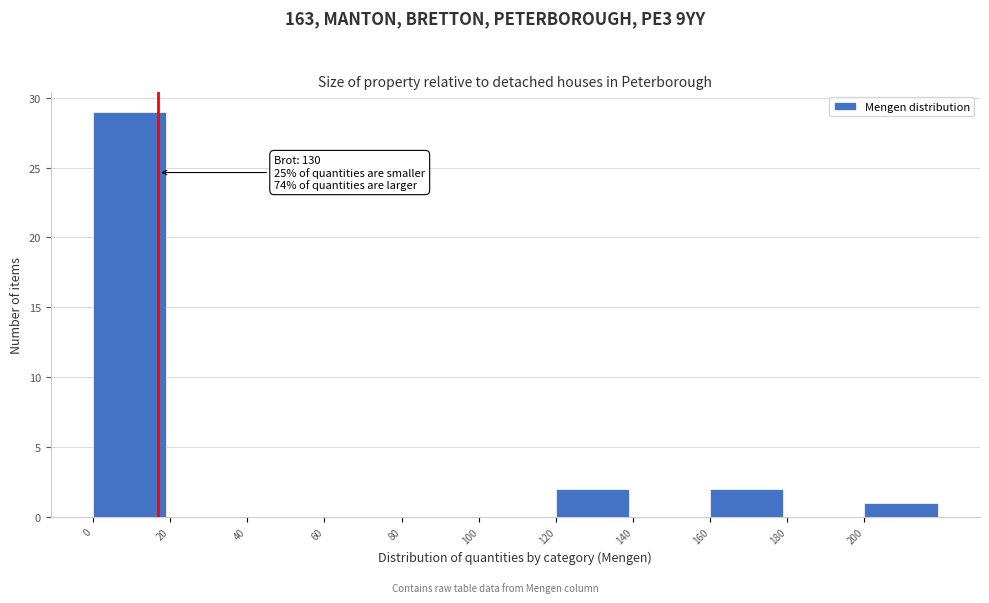

Which range on the x-axis has the tallest bar?

0 to 20